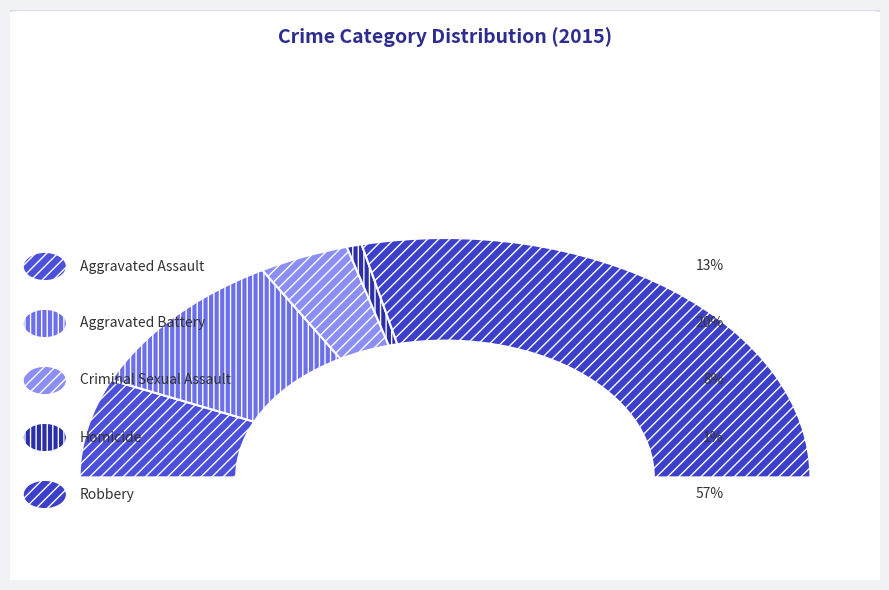

Between Criminal Sexual Assault and Robbery, which is larger?

Robbery